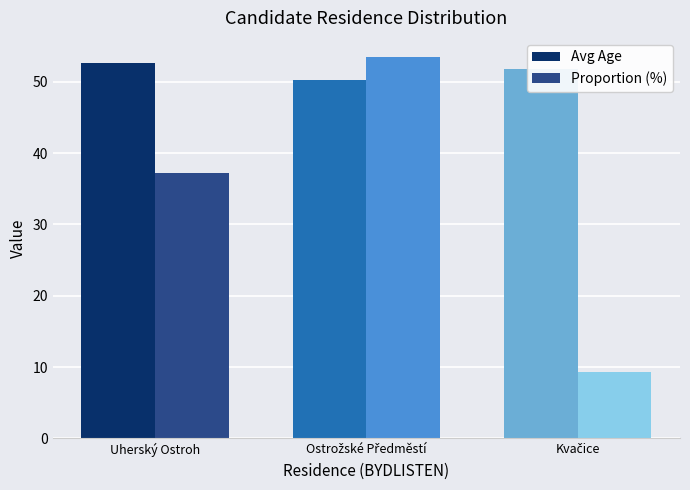

Where does the Avg Age series first go above 51?

Uherský Ostroh